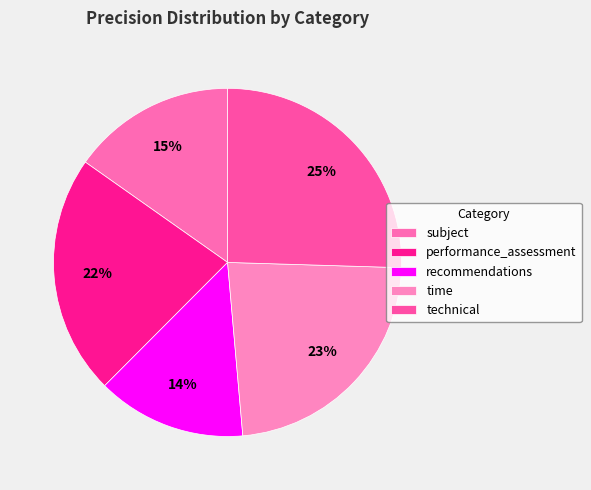

What is the largest slice in the pie chart?

technical